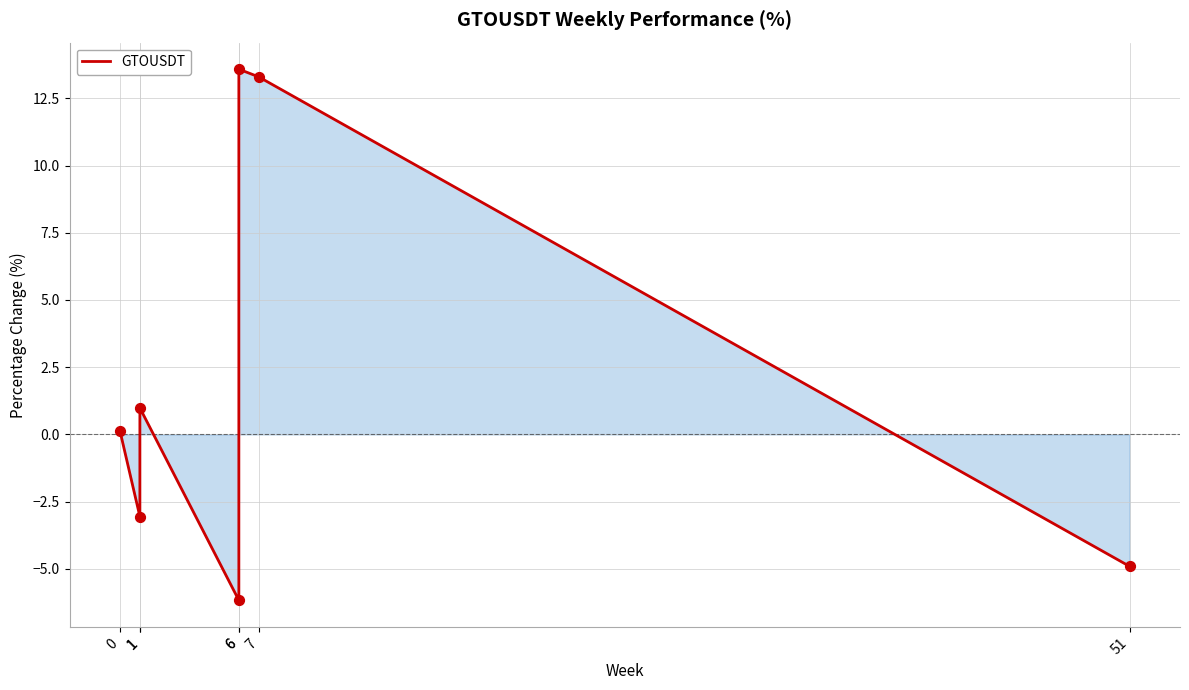

Which has a higher value, 6 or 51?

6